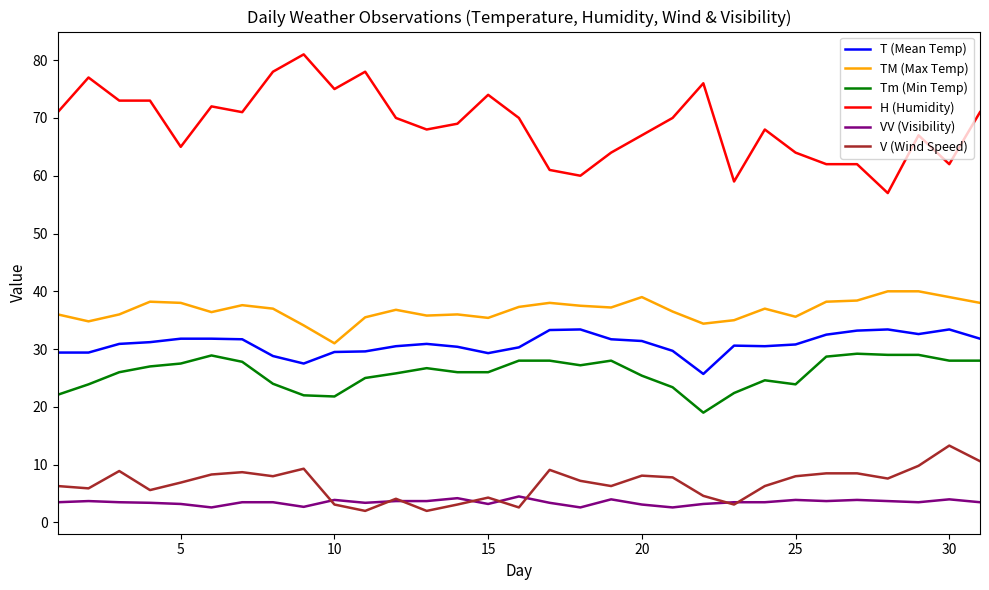

True or false: TM (Max Temp) and V (Wind Speed) cross at least once.

False